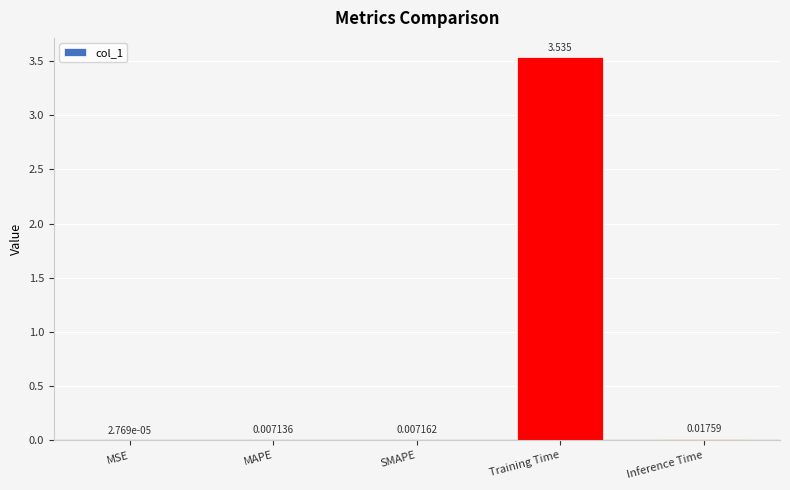

Between Inference Time and Training Time, which is larger?

Training Time